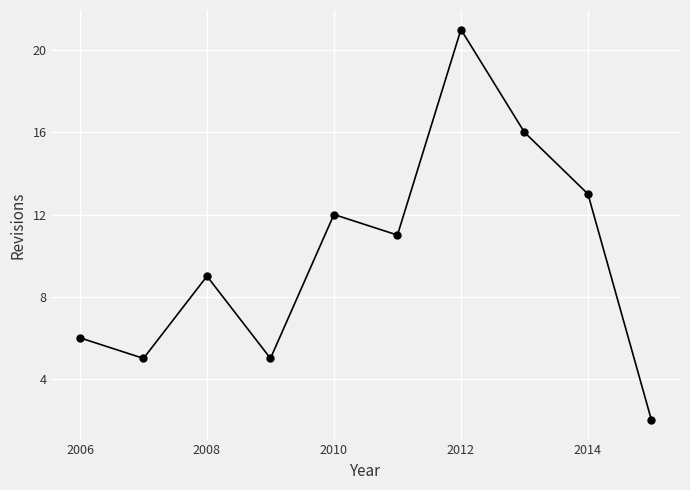

What is the value of the 8th point from the left?

16